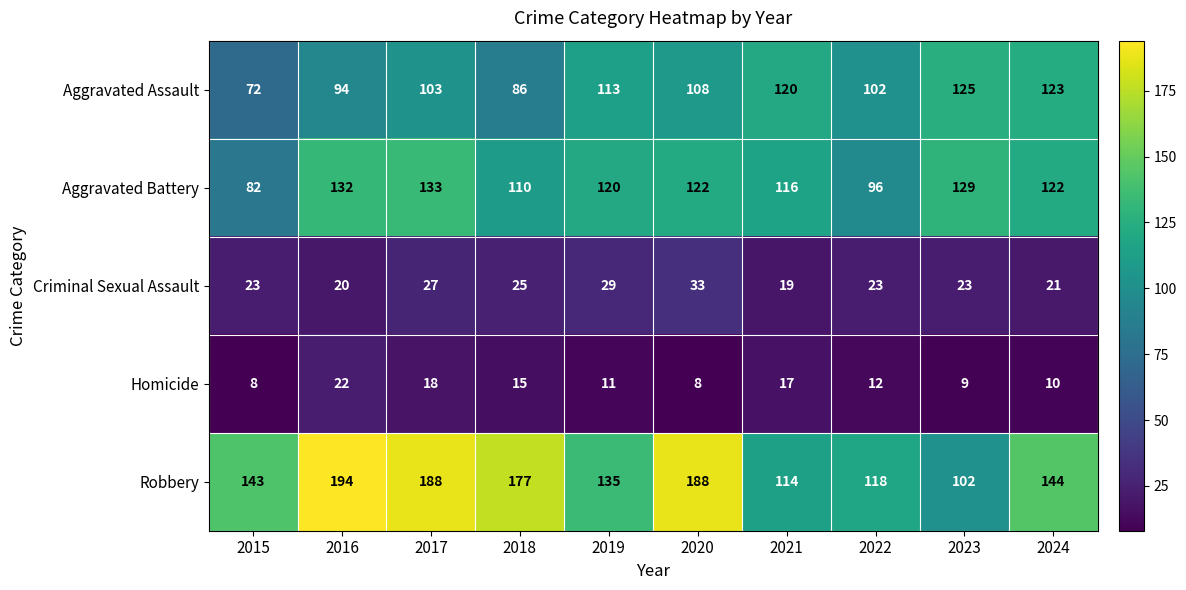

At 2020, list the series in order from largest to smallest.

Robbery, Aggravated Battery, Aggravated Assault, Criminal Sexual Assault, Homicide